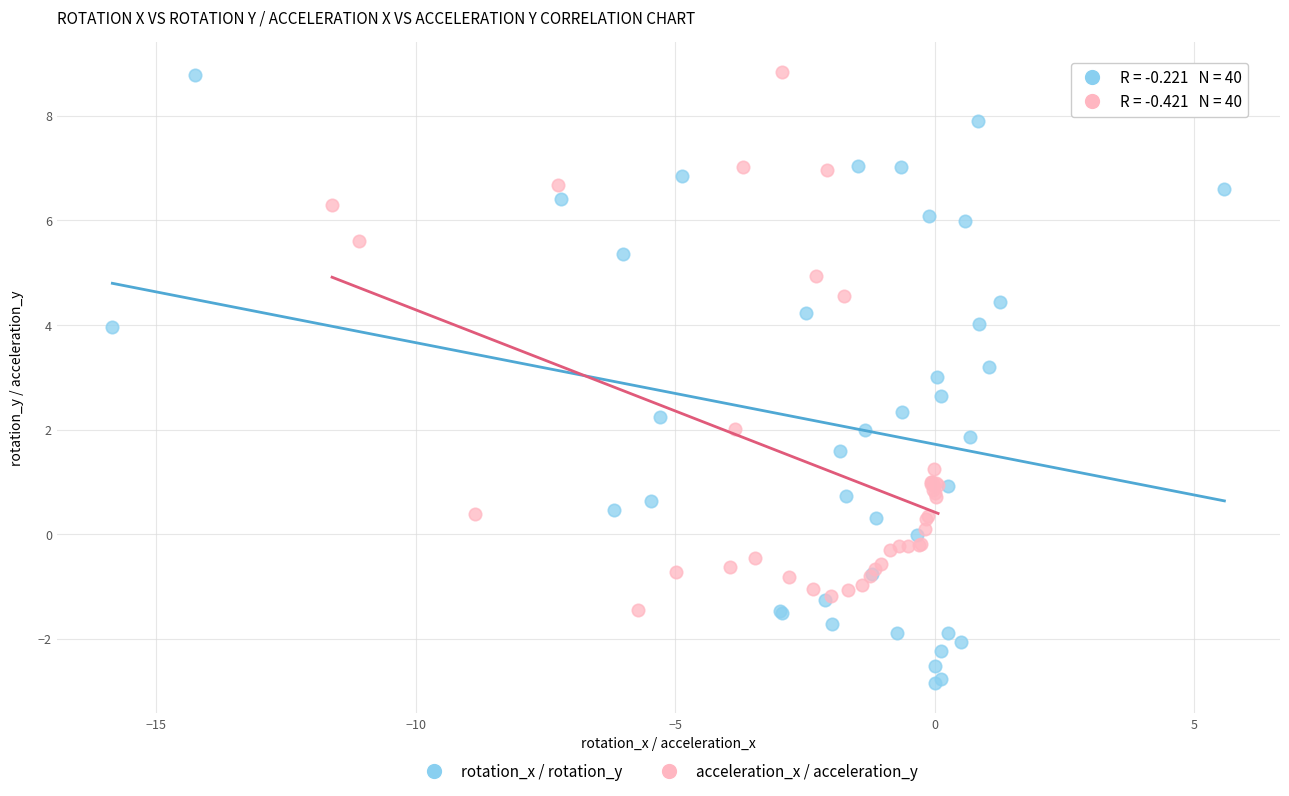

Which series reaches the minimum Y coordinate?

rotation_x / rotation_y